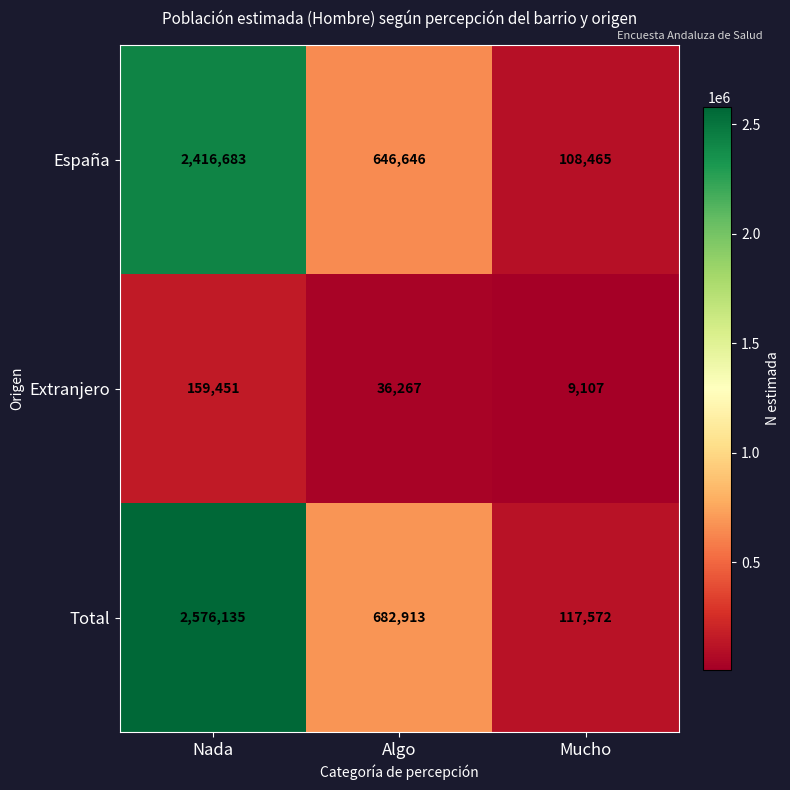

Where does the Total series first go above 682913?

Nada